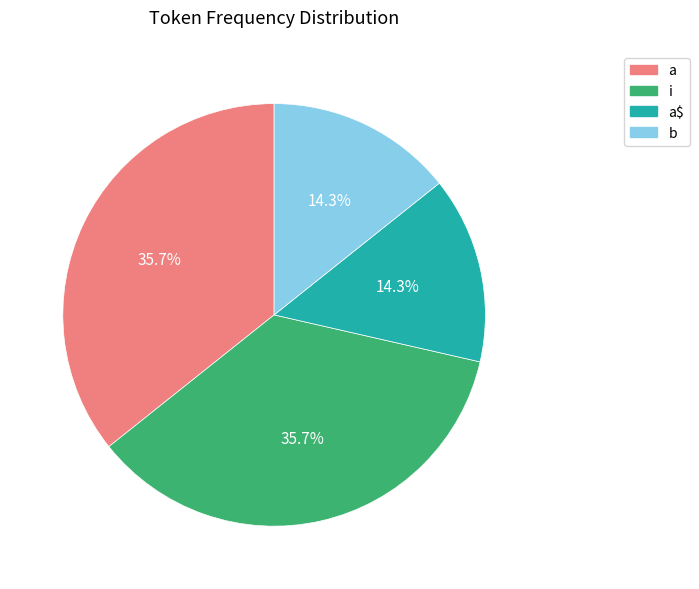

Does b represent more than half of the total?

No